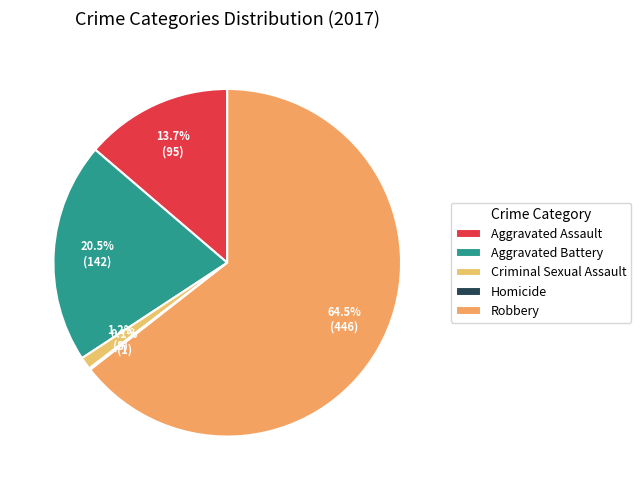

What is the majority slice?

Robbery